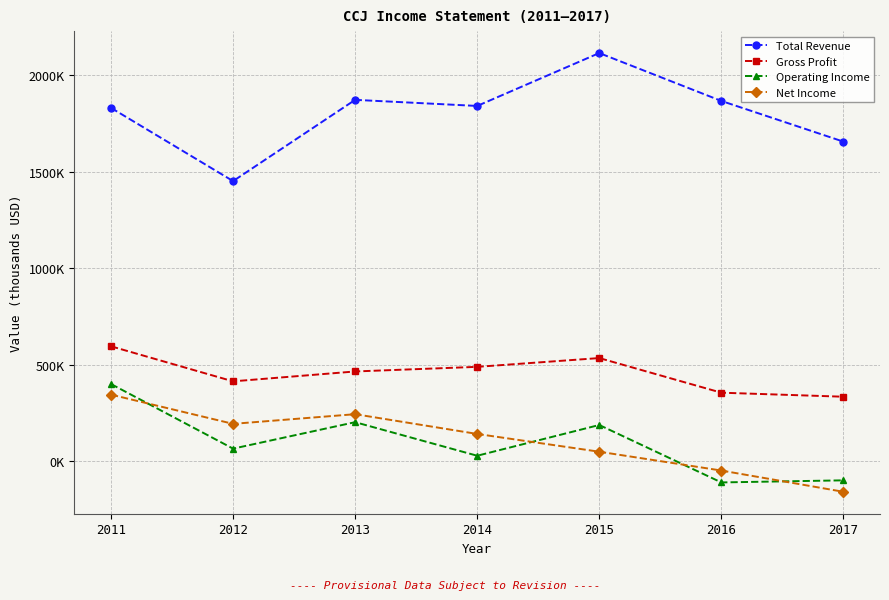

Between 2014 and 2017, which series saw the biggest shift?

Net Income